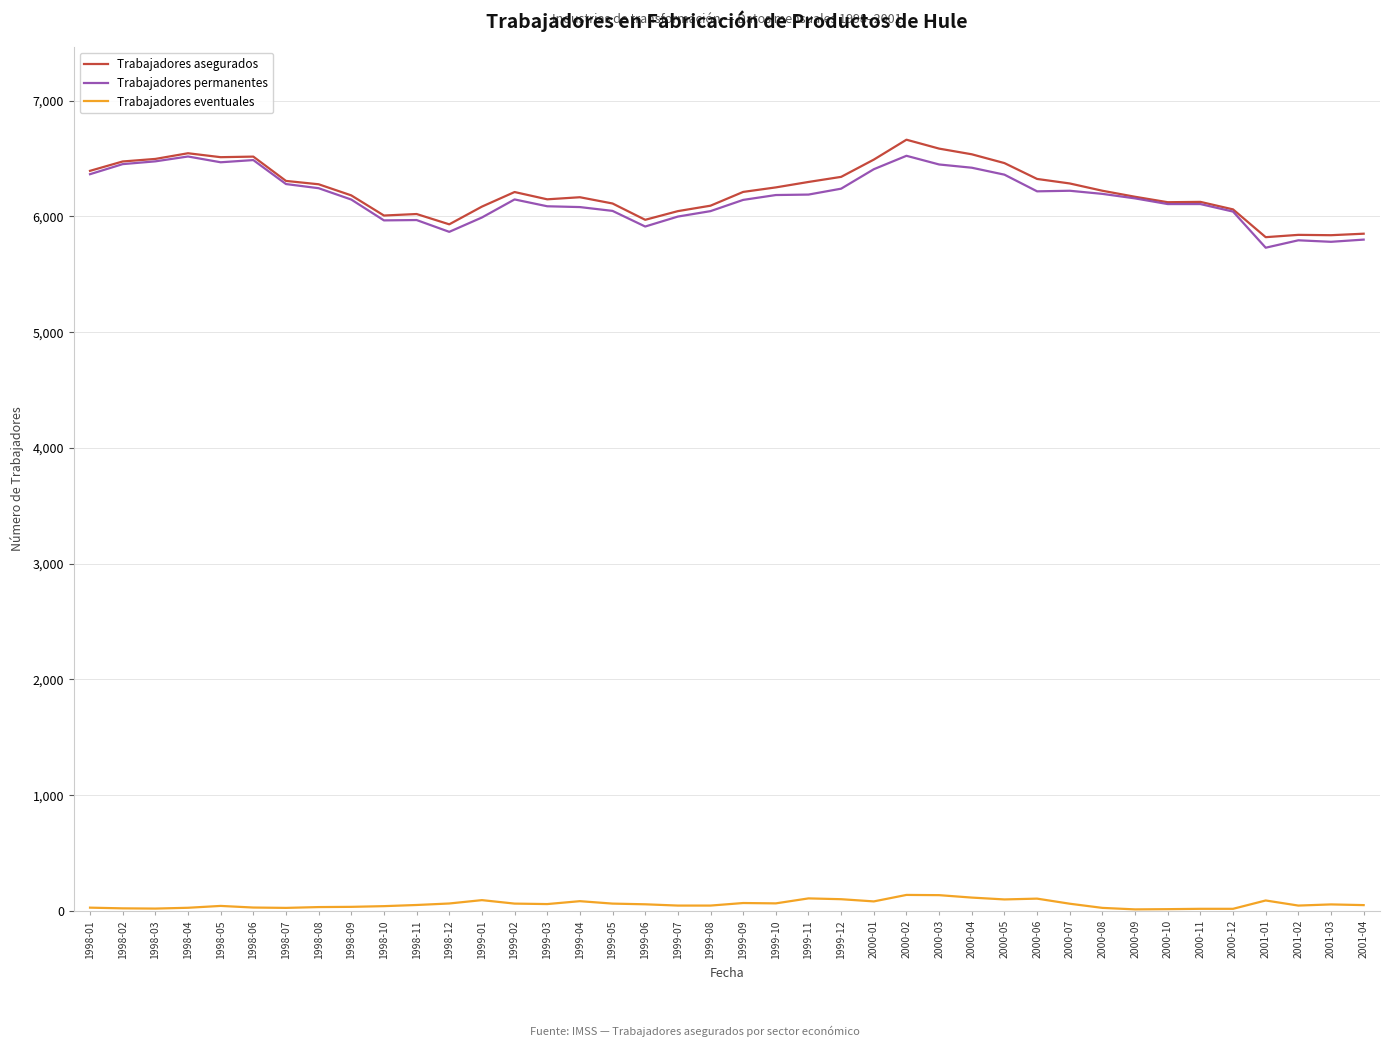

Is the value of Trabajadores eventuales at 1998-10 greater than the value of Trabajadores permanentes at 2000-06?

No